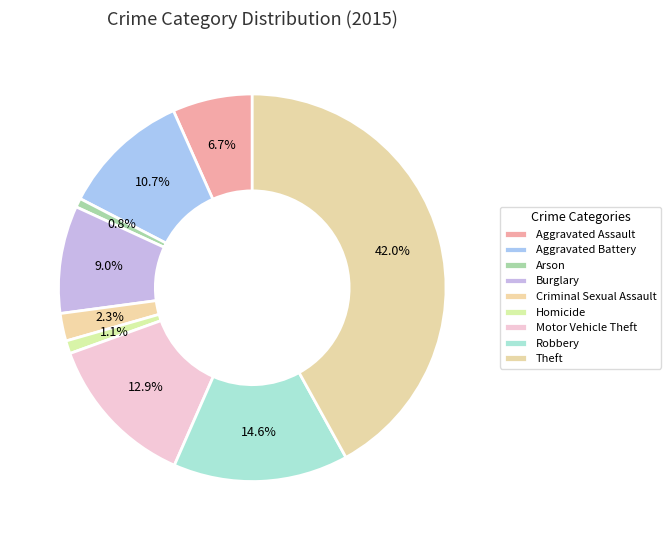

Does Burglary represent more than half of the total?

No